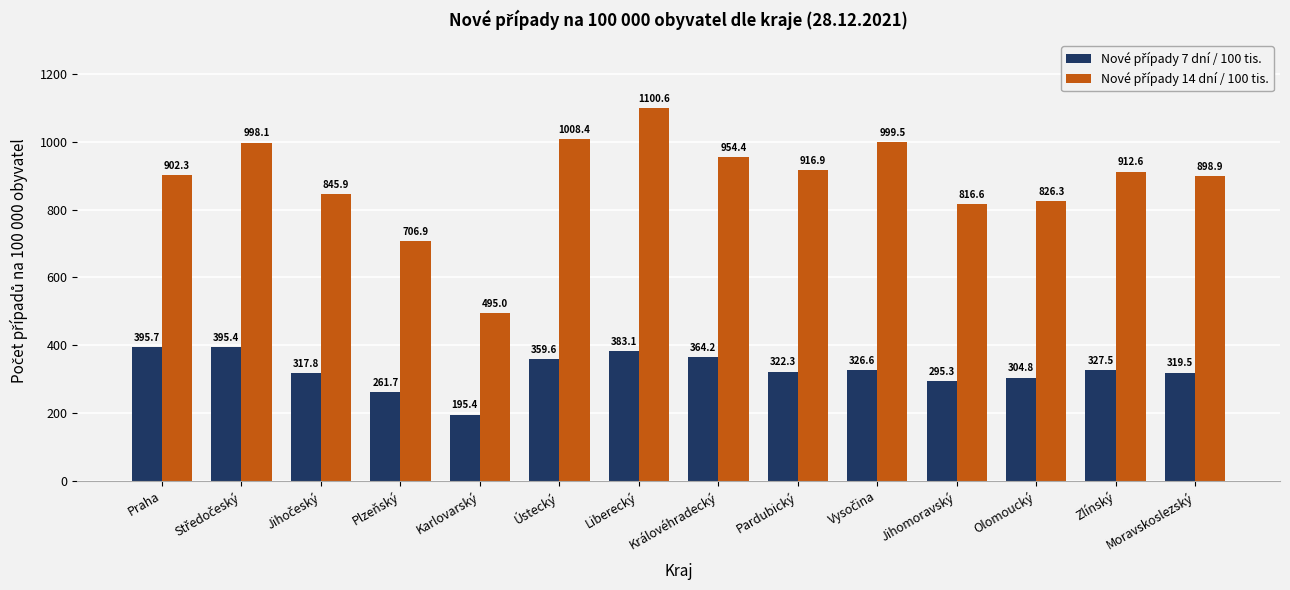

How many data points does each series have?

14